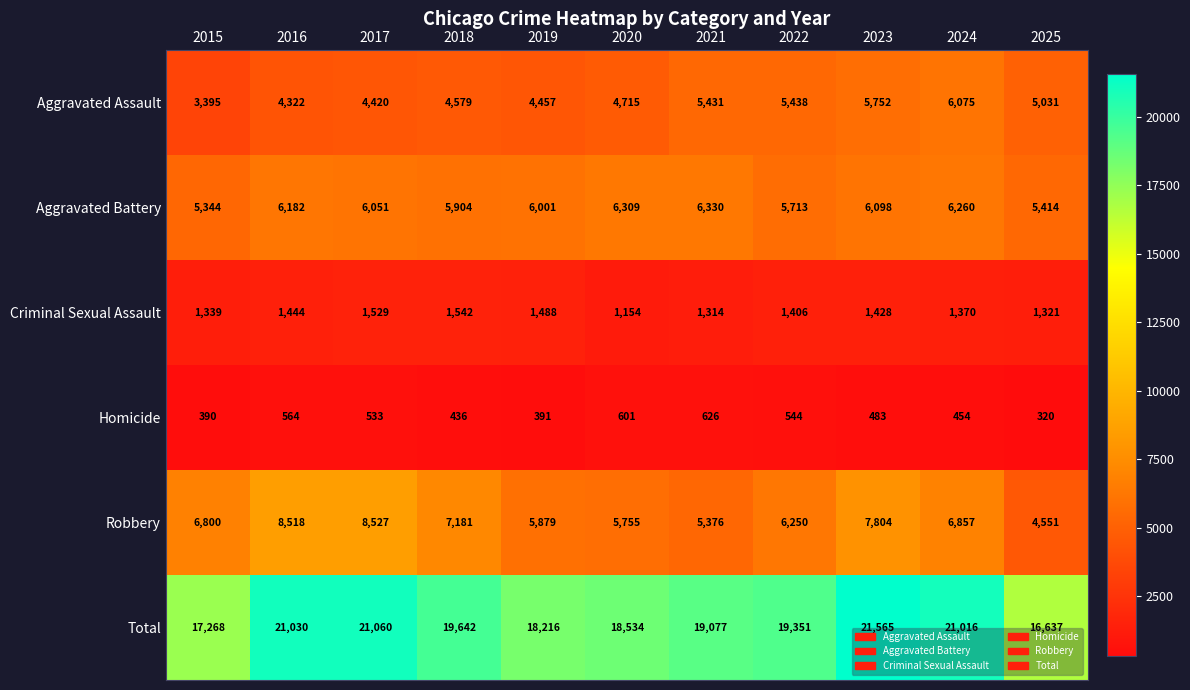

What is the total value across all series at 2019?

36432